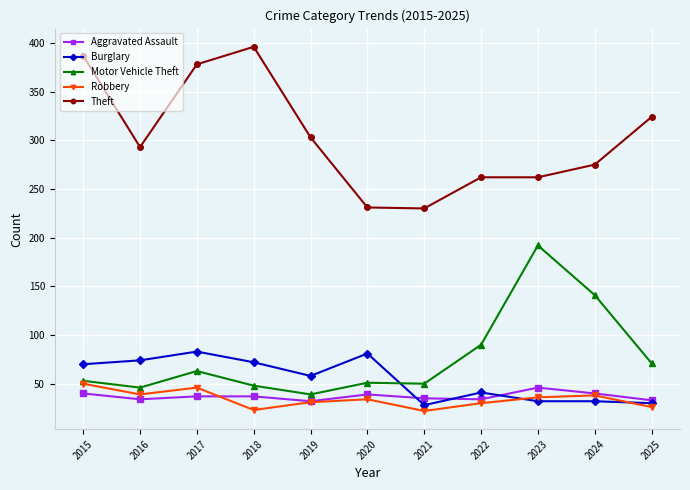

Does the chart have visible grid lines?

Yes